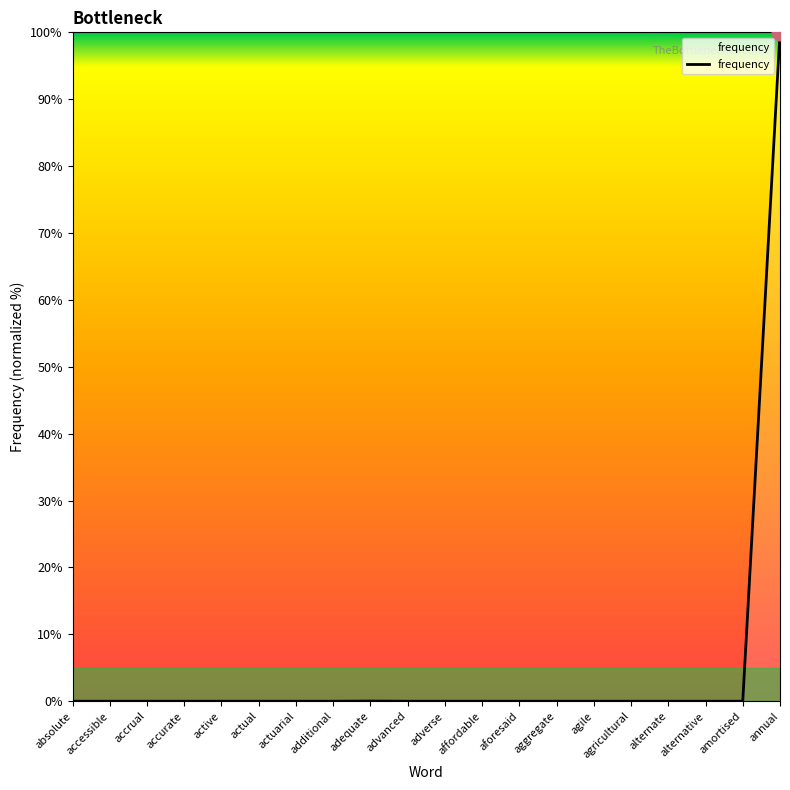

What is the greatest value displayed?

100.0